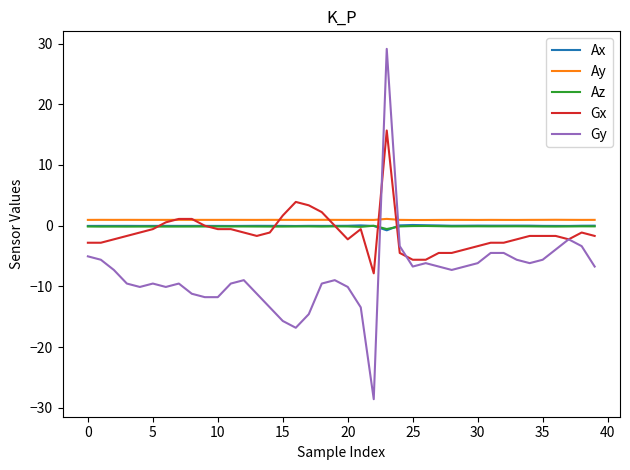

How many negative values does the Gy series have?

39